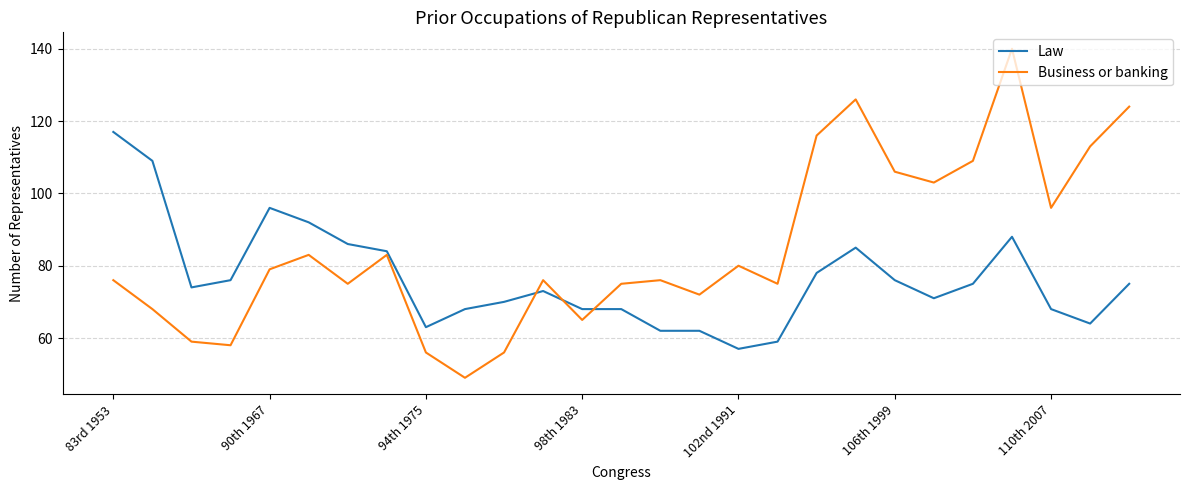

Which series has the largest total across all categories?

Business or banking